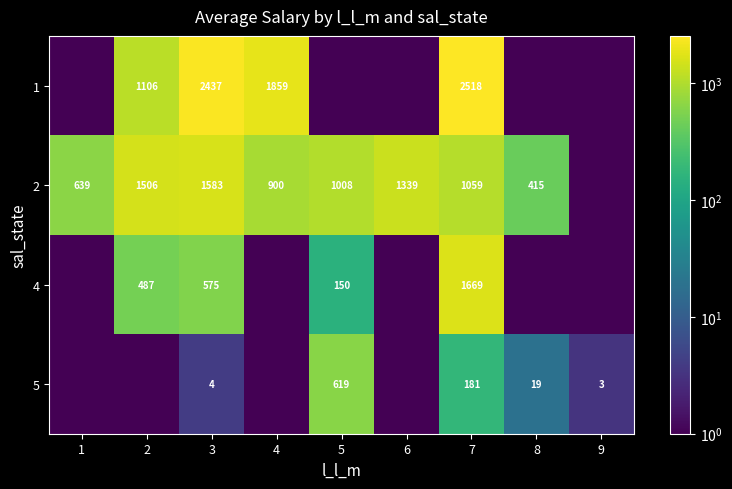

The 2 series shows 107.3 at 8. True or false?

False